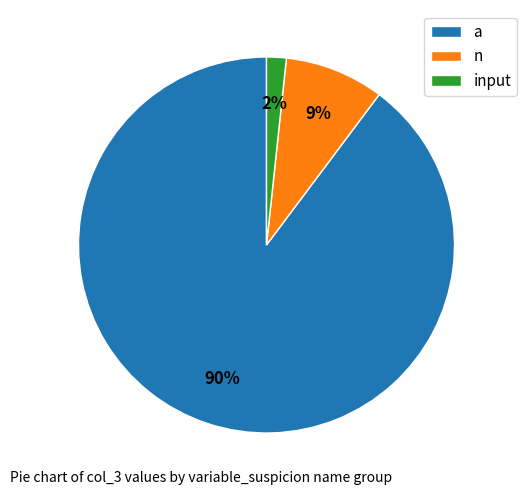

To the nearest percent, what is the average slice percentage?

33%